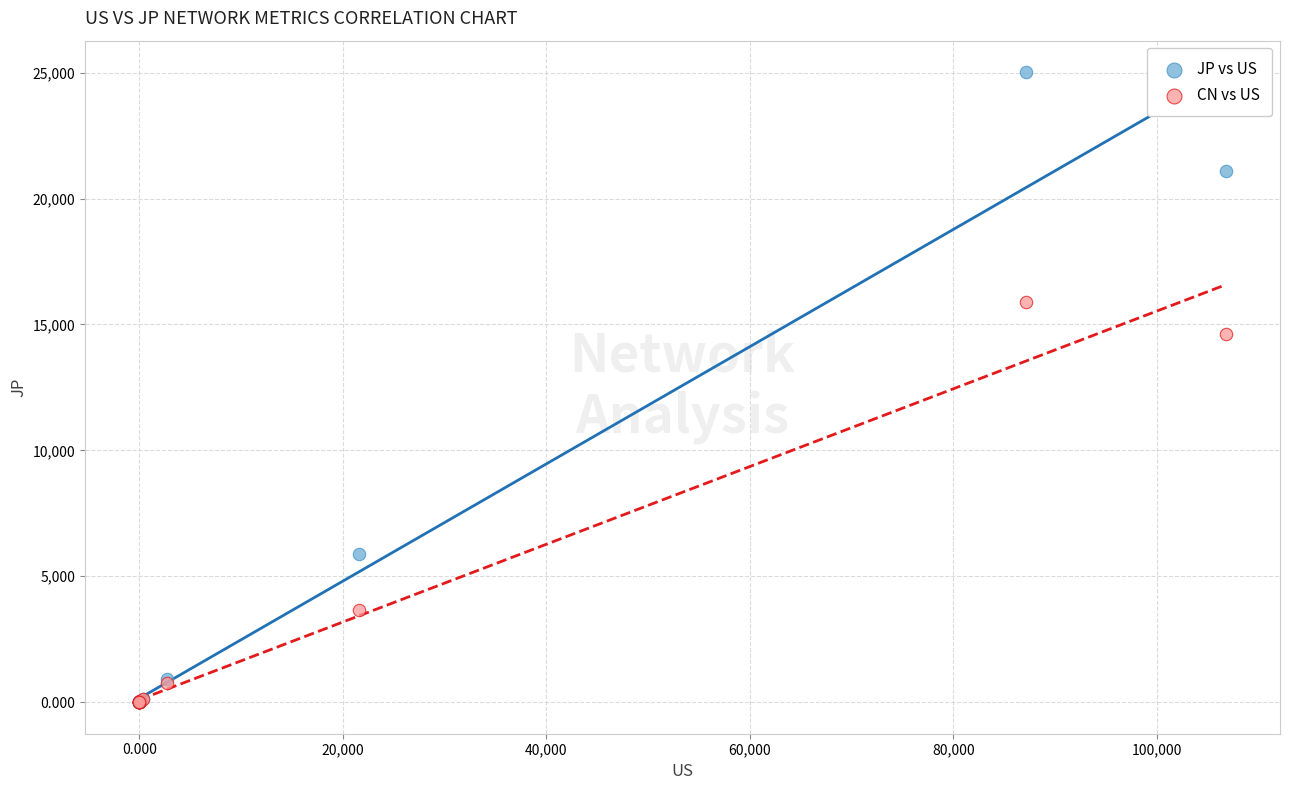

What are all the series names shown in the legend?

JP vs US, CN vs US